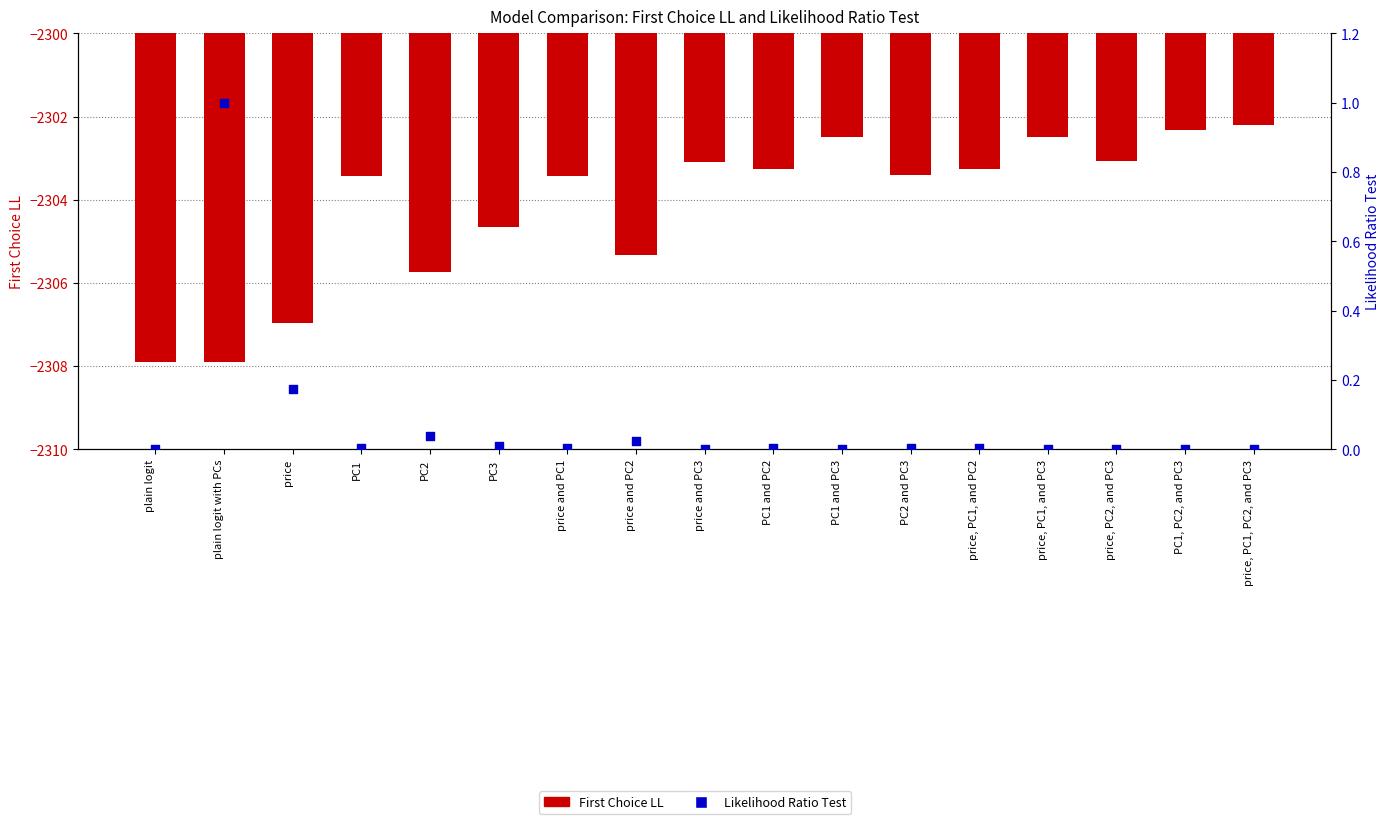

Is the value of First Choice LL at plain logit with PCs greater than the value of Likelihood Ratio Test at plain logit with PCs?

No